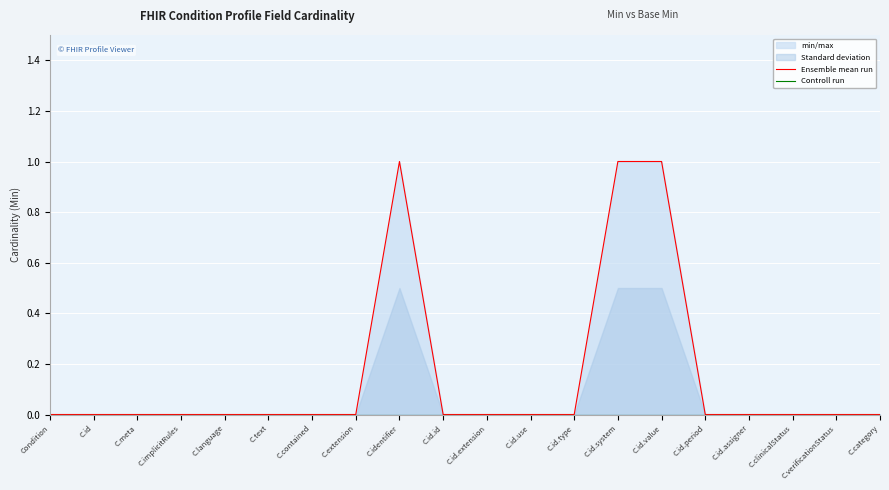

Reading left to right, extract all data points from this chart.

Ensemble mean run: Condition=0	C.id=0	C.meta=0	C.implicitRules=0	C.language=0	C.text=0	C.contained=0	C.extension=0	C.identifier=1	C.id.id=0	C.id.extension=0	C.id.use=0	C.id.type=0	C.id.system=1	C.id.value=1	C.id.period=0	C.id.assigner=0	C.clinicalStatus=0	C.verificationStatus=0	C.category=0
Controll run: Condition=0	C.id=0	C.meta=0	C.implicitRules=0	C.language=0	C.text=0	C.contained=0	C.extension=0	C.identifier=0	C.id.id=0	C.id.extension=0	C.id.use=0	C.id.type=0	C.id.system=0	C.id.value=0	C.id.period=0	C.id.assigner=0	C.clinicalStatus=0	C.verificationStatus=0	C.category=0